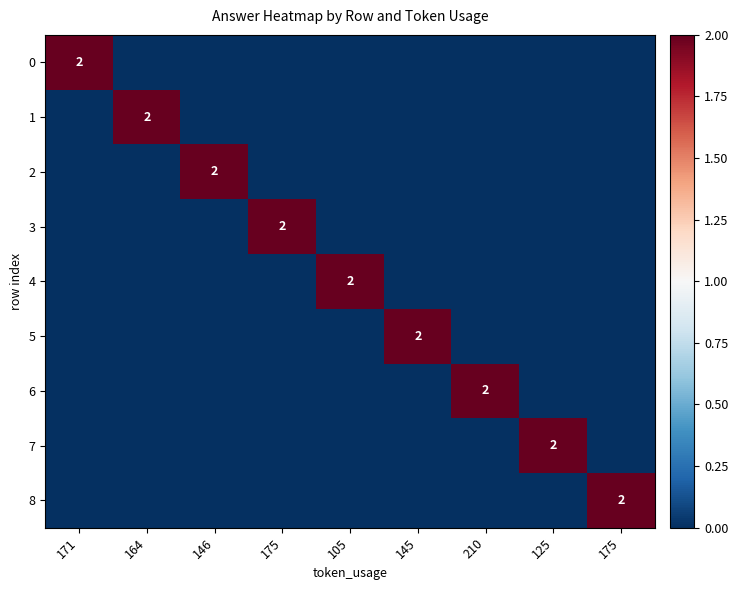

Is it true that 2 equals 0 at 175?

True